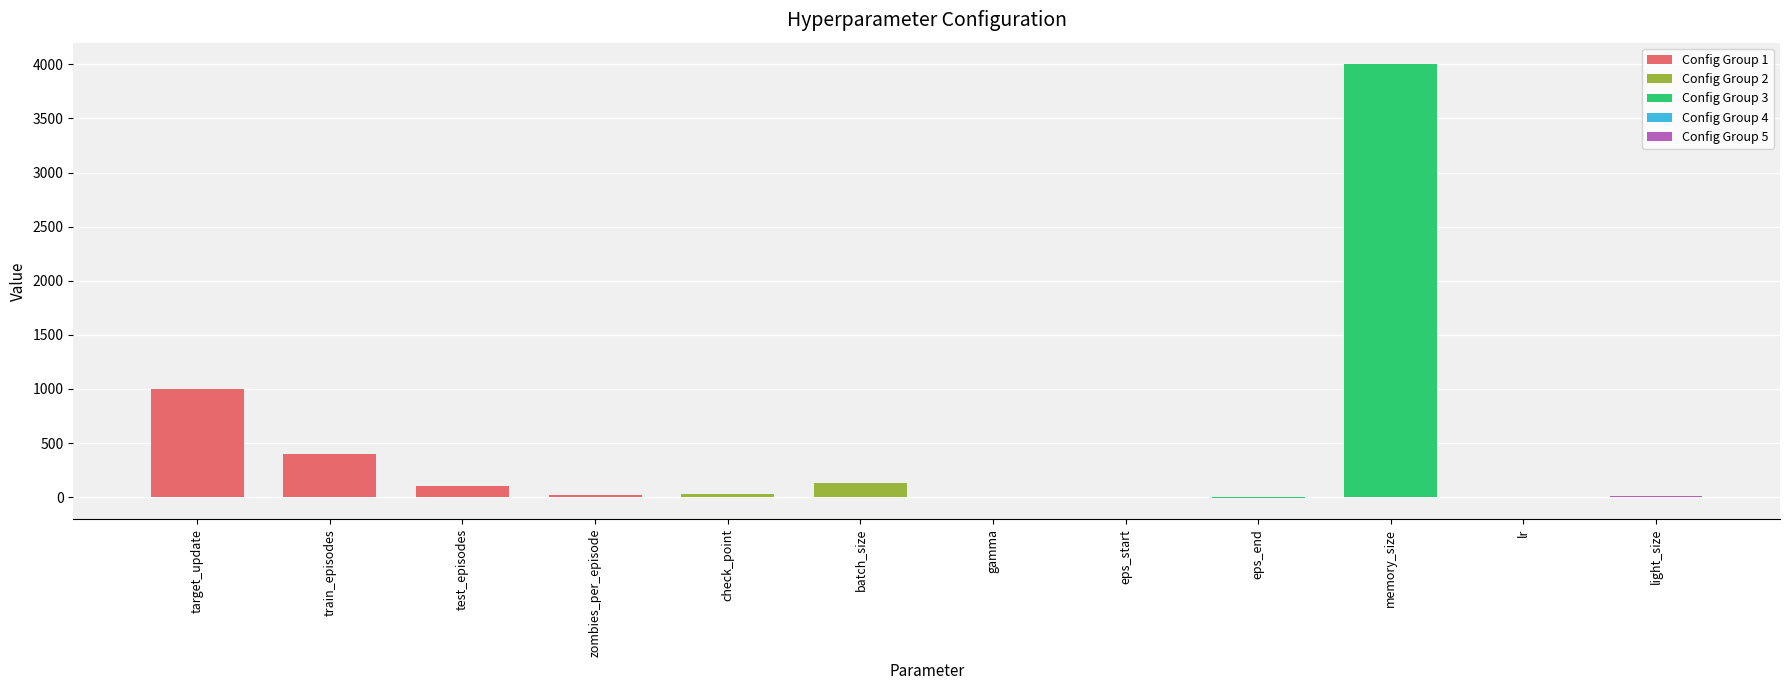

What is the ratio of the value at test_episodes to the value at light_size?

16.7